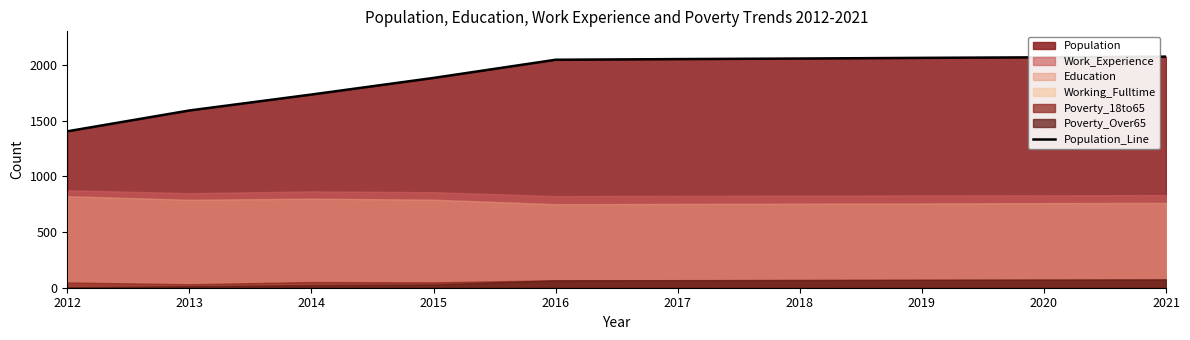

Is it true that the value at 2012 is 1403?

True